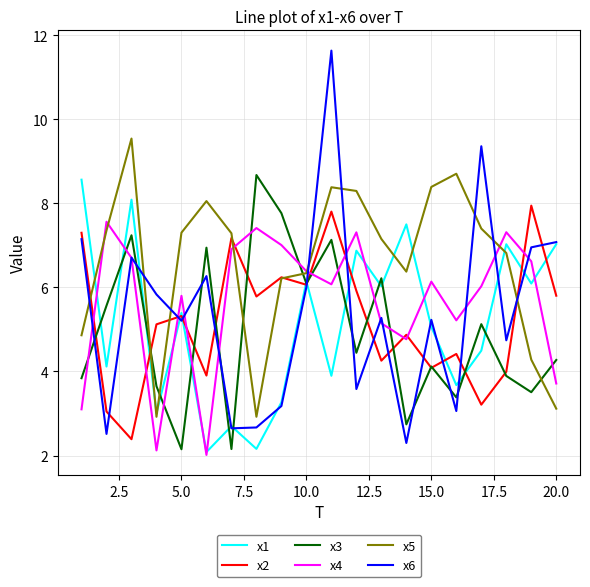

Which series has the widest spread of values?

x6